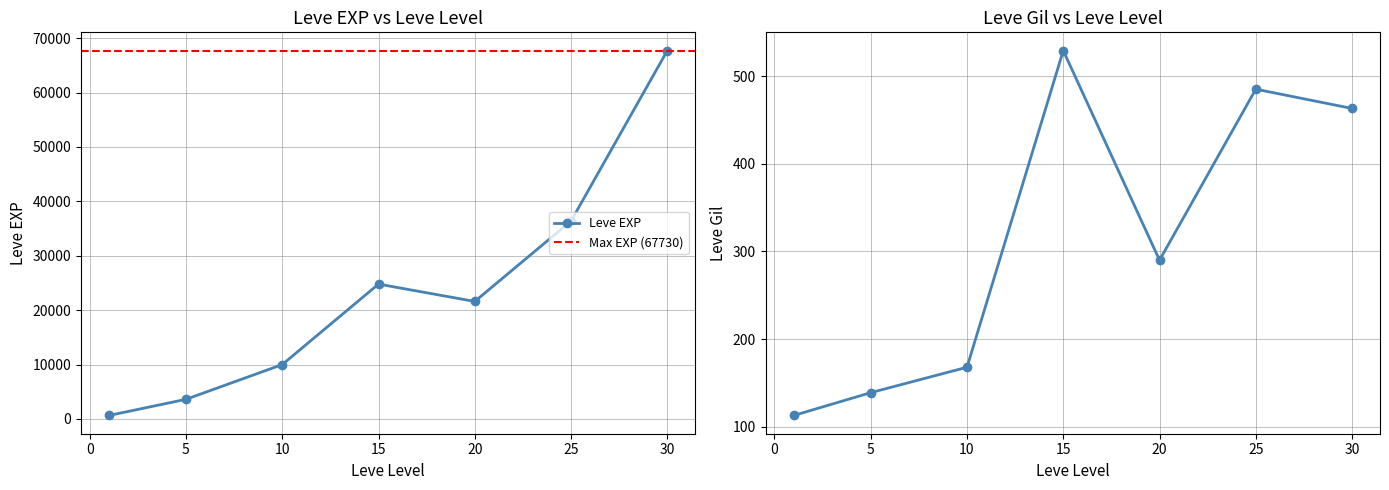

Is it true that Leve EXP equals 630 at 1?

True